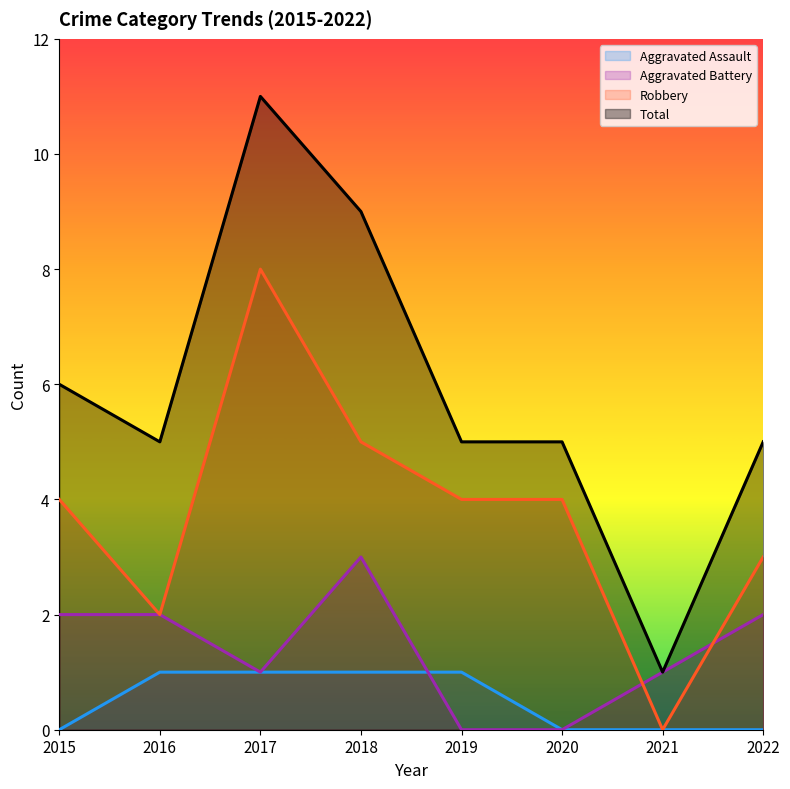

Is it true that Total equals 4 at 2017?

False